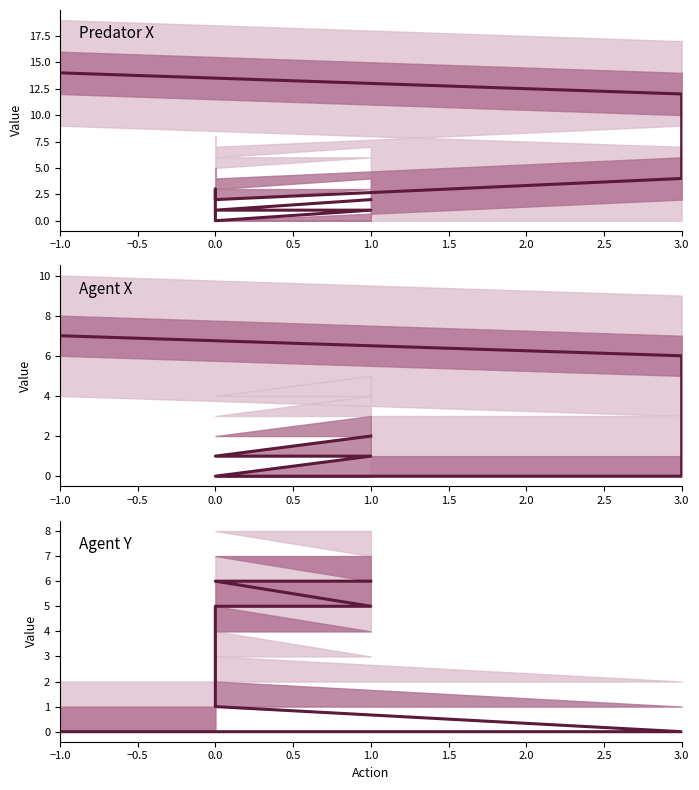

True or false: Agent Y and Agent X cross at least once.

False